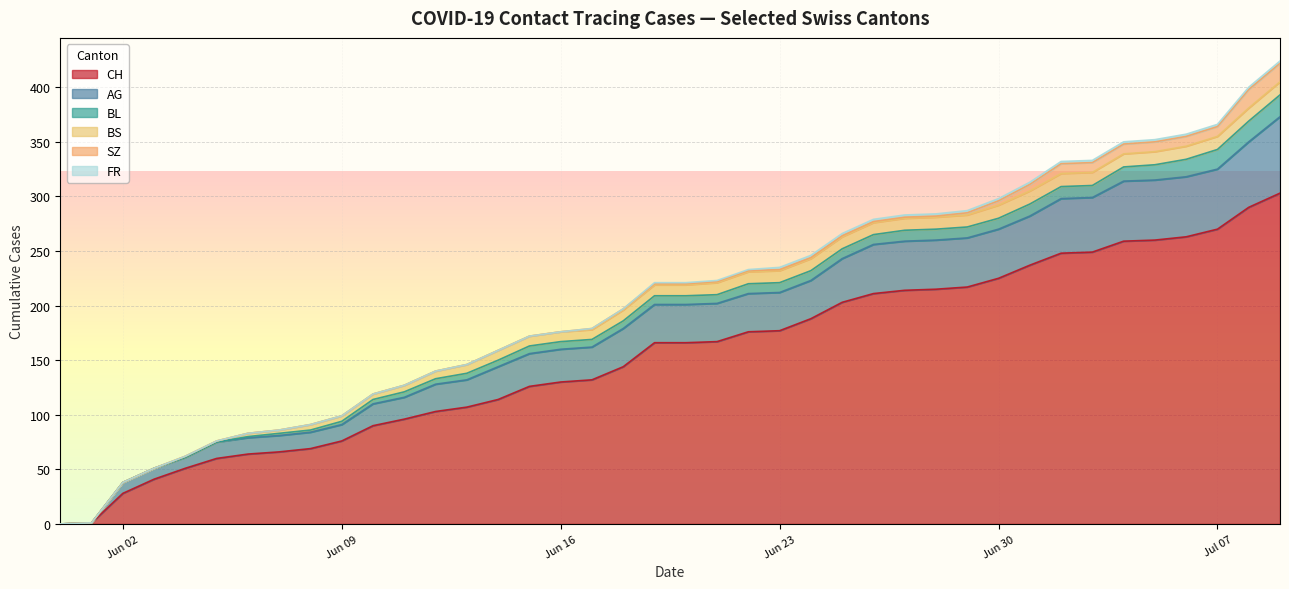

What is the maximum value for CH?

303